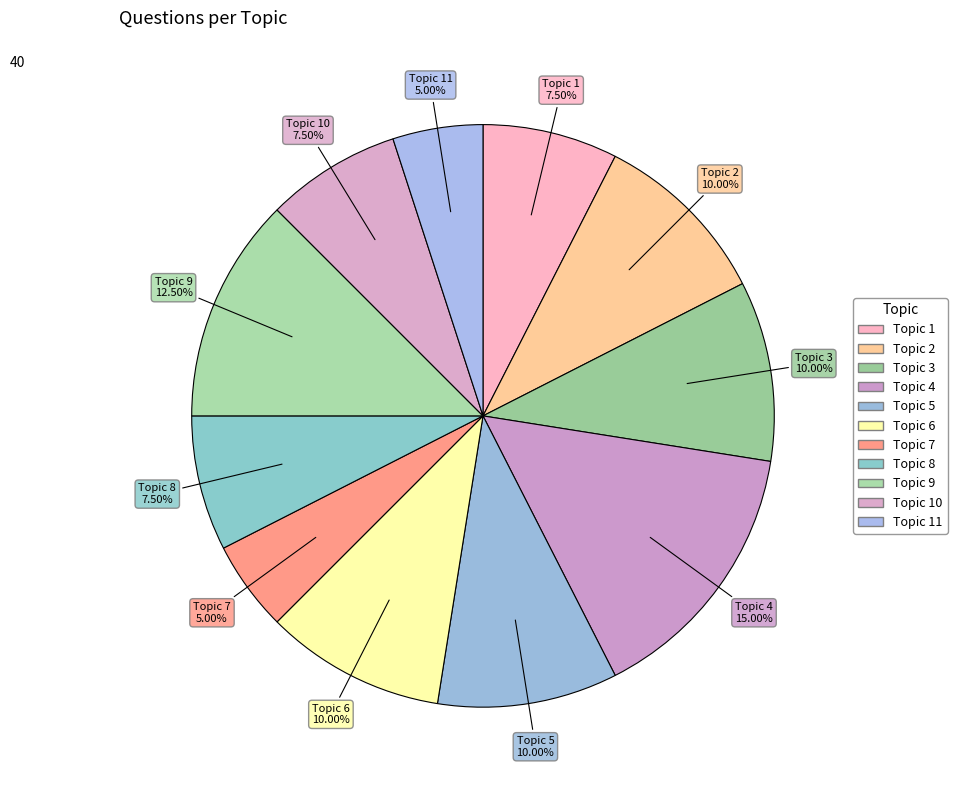

Does any single category account for the majority?

No